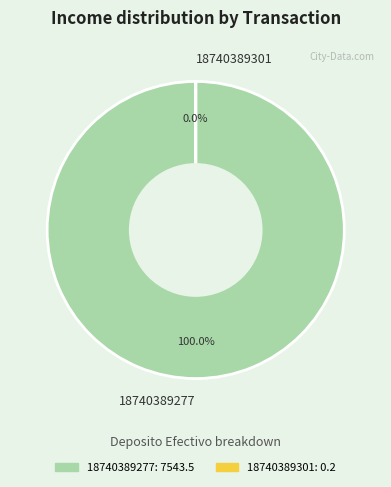

Do 18740389301 and 18740389277 together represent more than half of the pie?

Yes